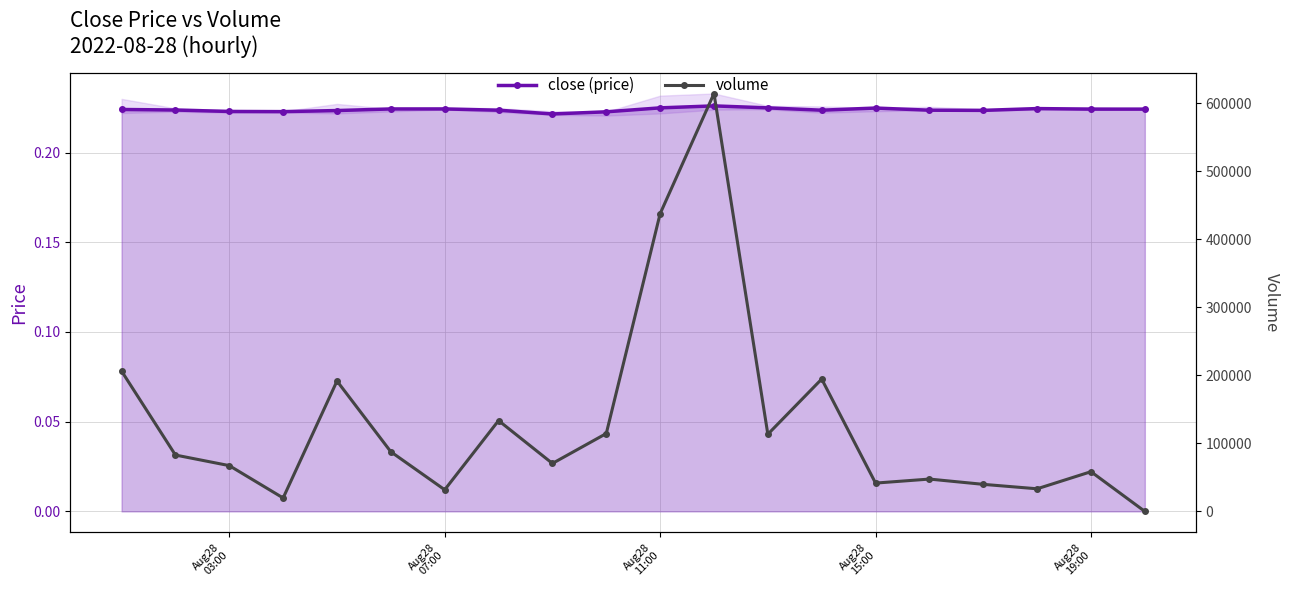

How many values in volume are above zero?

19